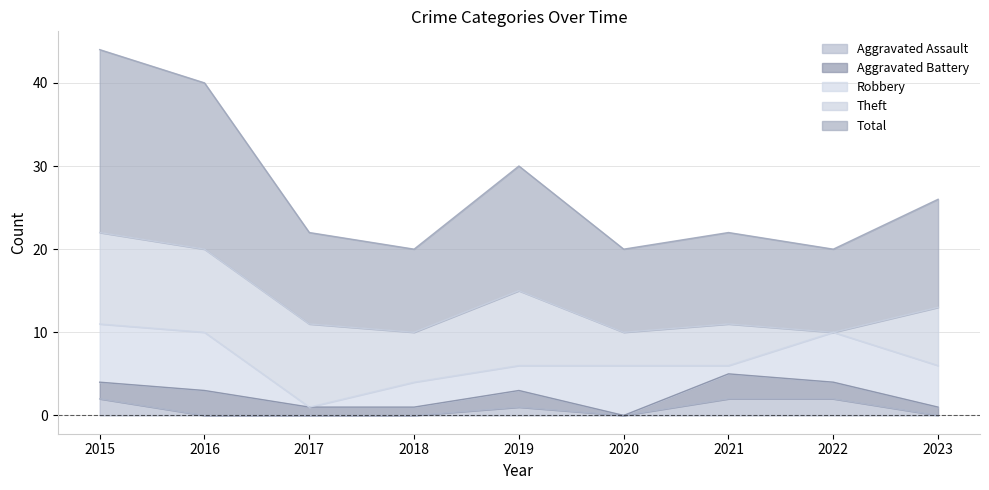

What is the total value across all series at 2021?

22